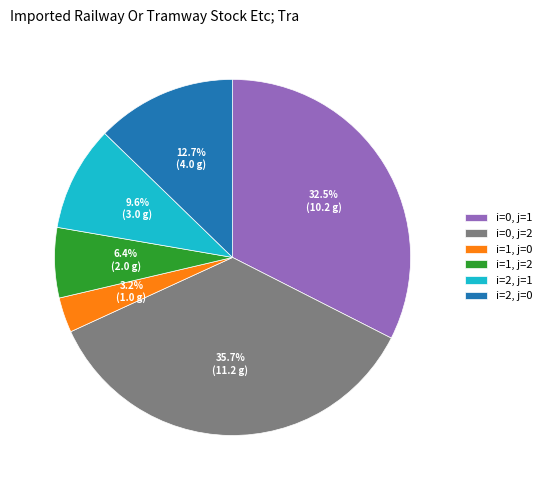

The i=2, j=0 slice represents 2% of the pie. True or false?

False